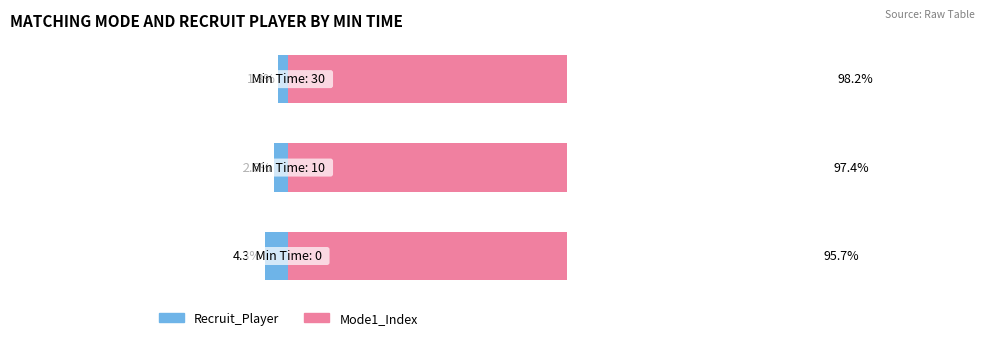

How many bars are there in each group?

2